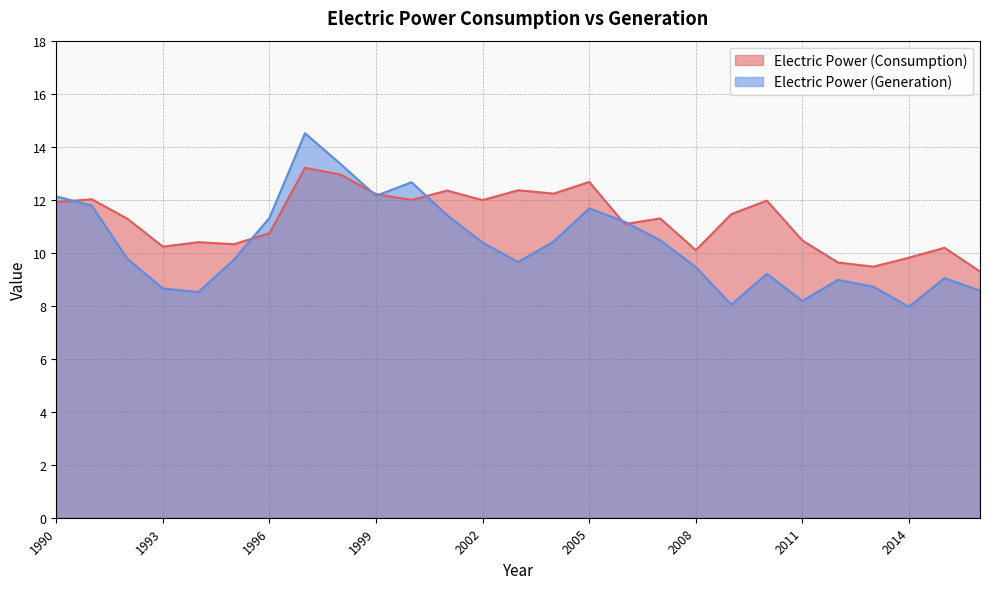

Which series has the largest total across all categories?

Electric Power (Consumption)